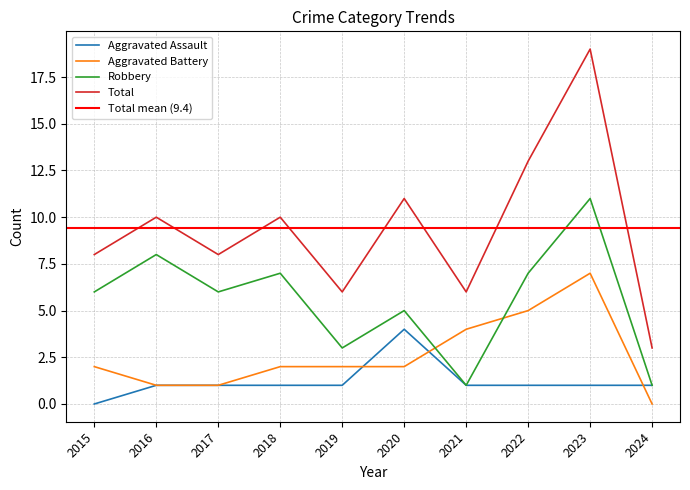

Which series has the largest total across all categories?

Total